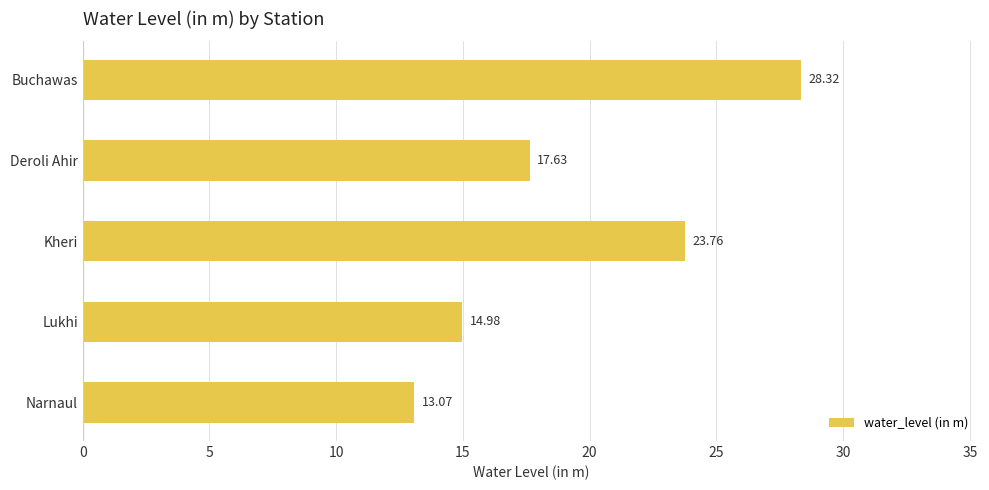

What is the greatest value displayed?

28.3